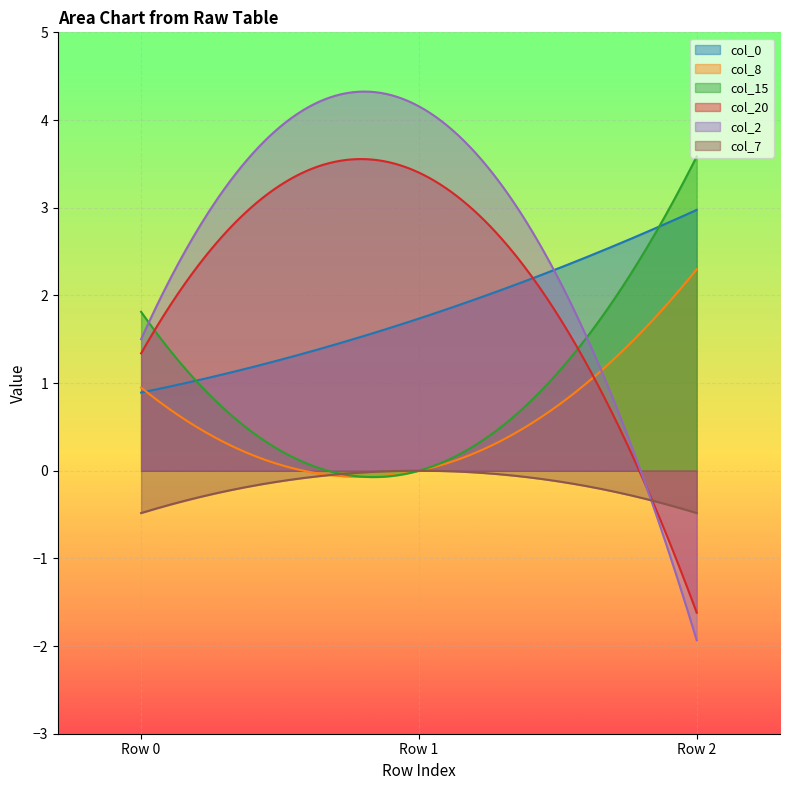

What are all the series names shown in the legend?

col_0, col_8, col_15, col_20, col_2, col_7